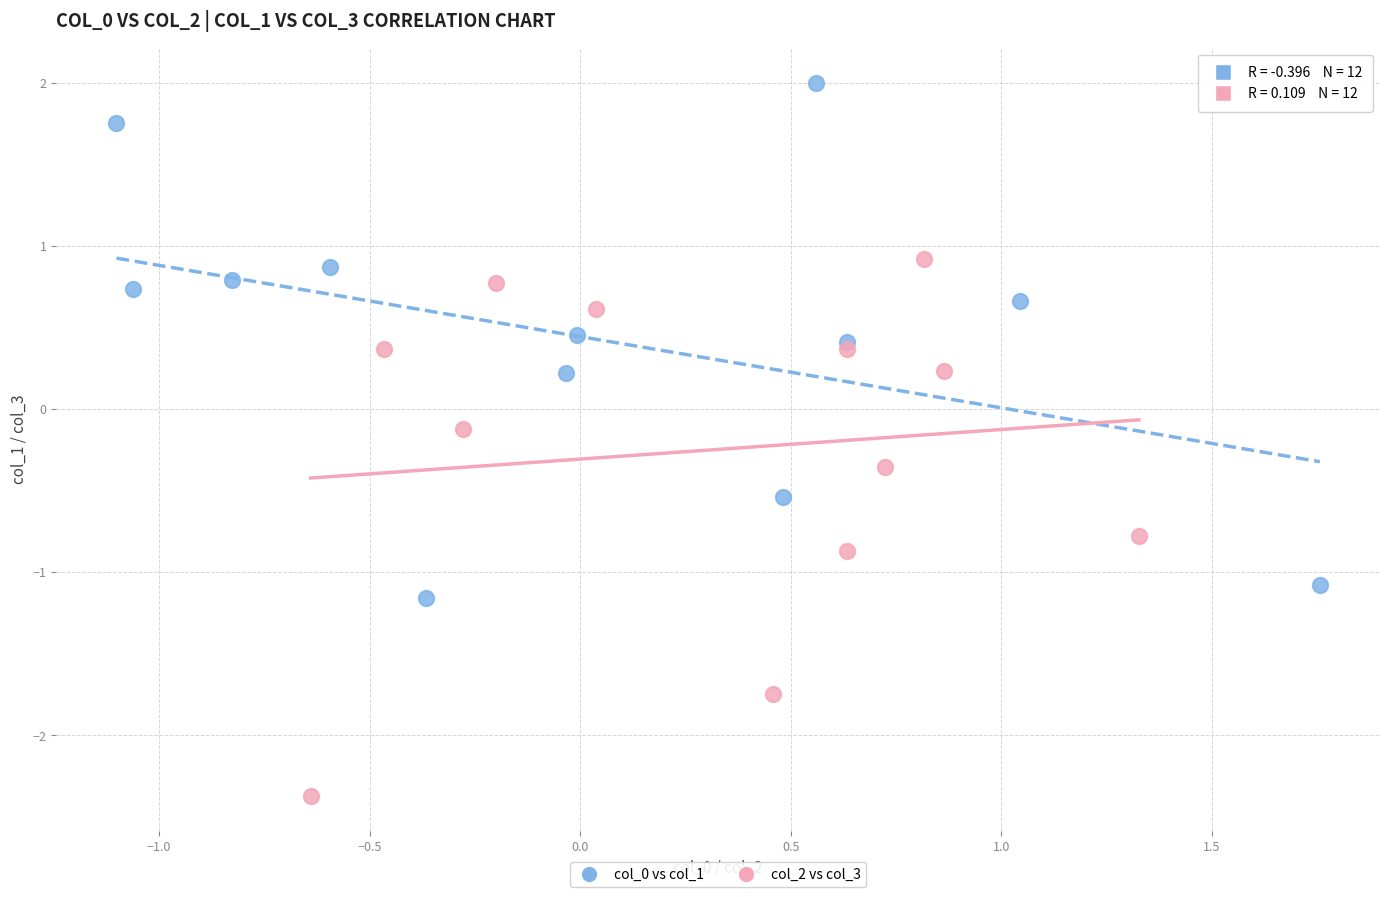

Which series reaches the maximum Y coordinate?

col_0 vs col_1